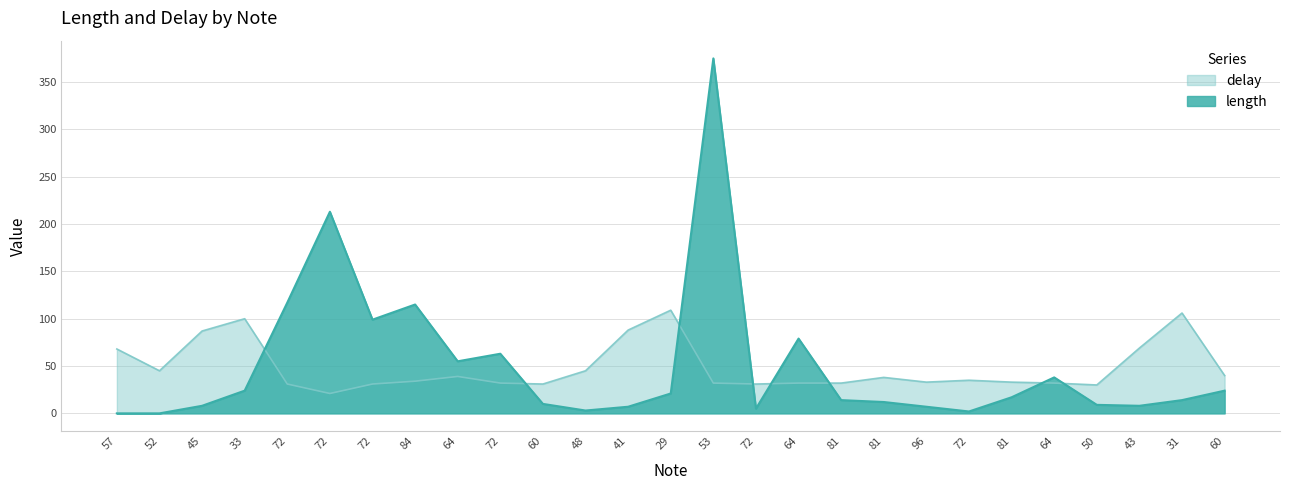

The delay series shows 21 at 84. True or false?

False